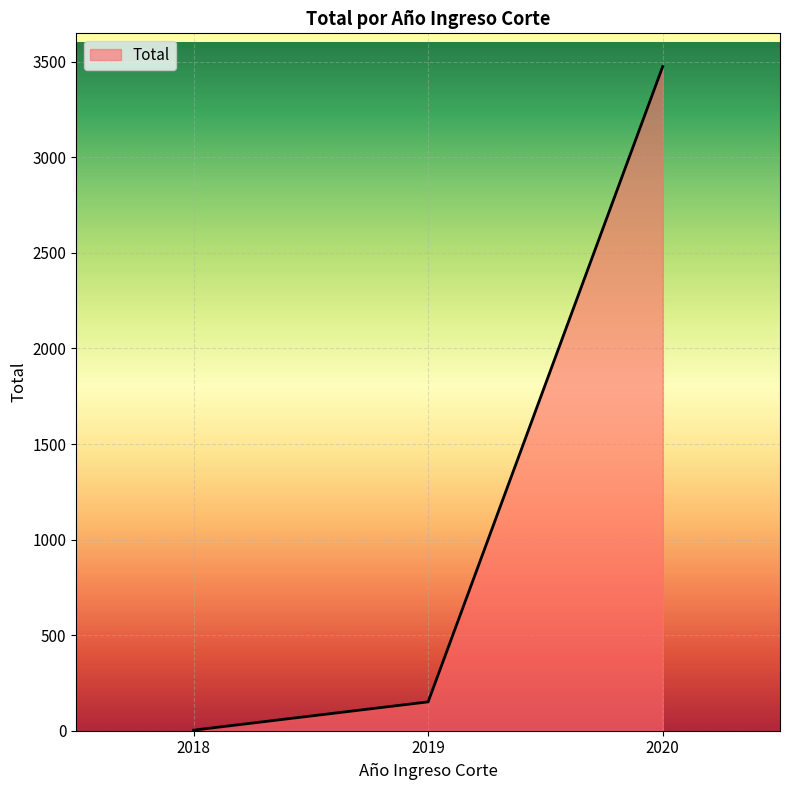

Between 2018 and 2019, which is larger?

2019